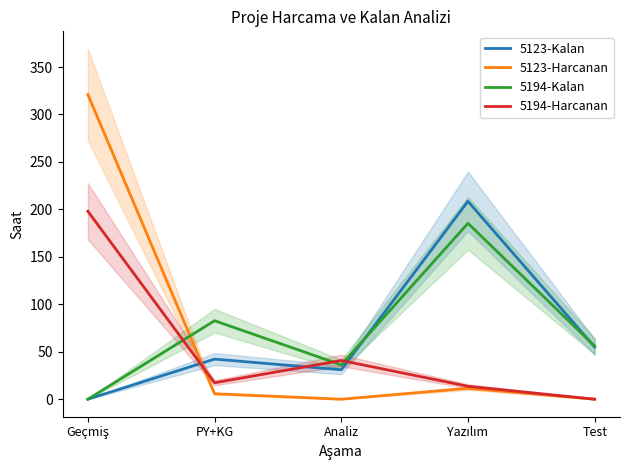

Reading right to left, extract all data points from this chart.

5123-Kalan: Test=55.0	Yazılım=208.5	Analiz=31.0	PY+KG=42.2	Geçmiş=0.0
5123-Harcanan: Test=0.0	Yazılım=11.5	Analiz=0.0	PY+KG=5.8	Geçmiş=321.0
5194-Kalan: Test=56.0	Yazılım=185.4	Analiz=36.2	PY+KG=82.7	Geçmiş=0.0
5194-Harcanan: Test=0.0	Yazılım=13.6	Analiz=40.8	PY+KG=17.3	Geçmiş=198.0